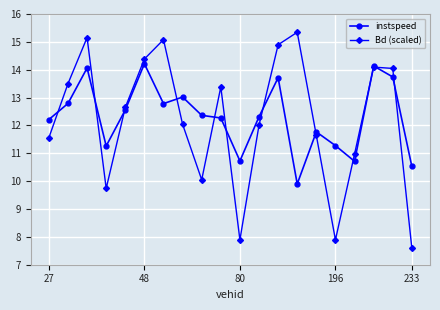

What is the lowest value of the instspeed series?

9.9